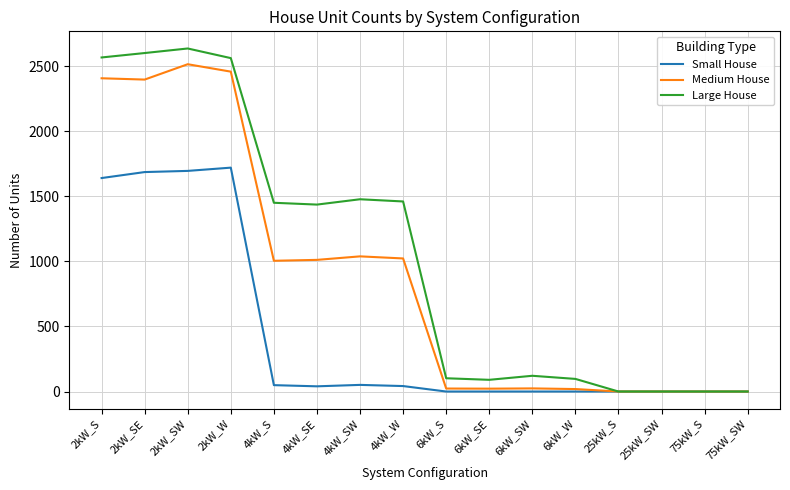

List the series in order of their peak value, lowest first.

Small House, Medium House, Large House